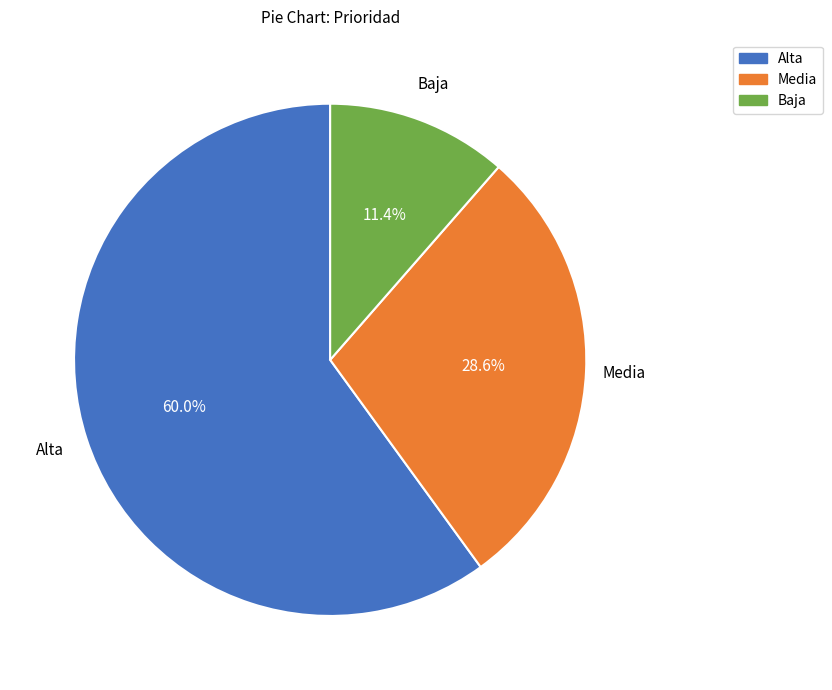

Between Alta and Media, which is larger?

Alta